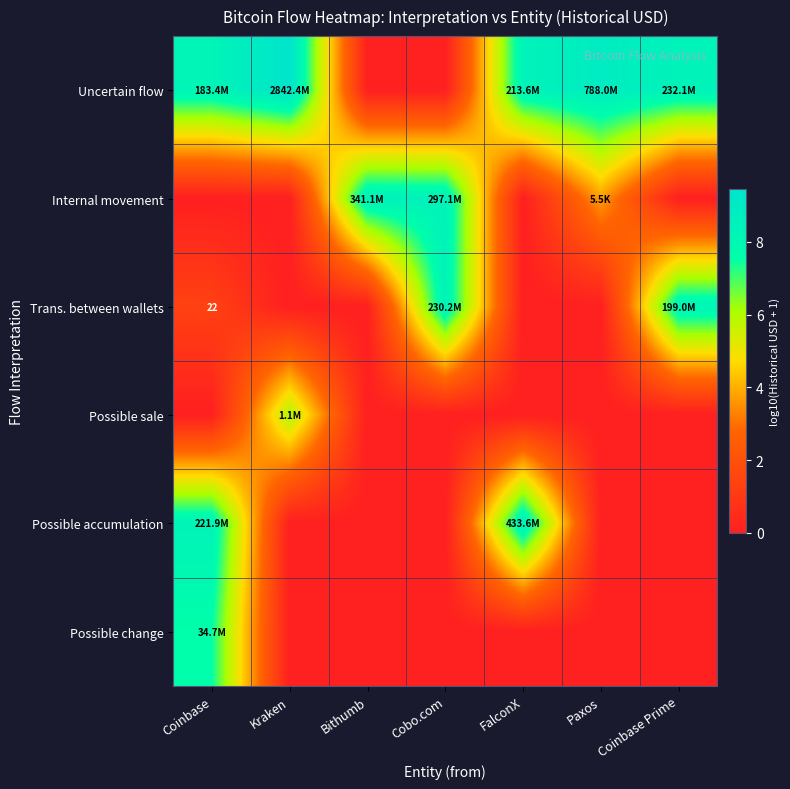

At which category is the sum across all series the highest?

Coinbase